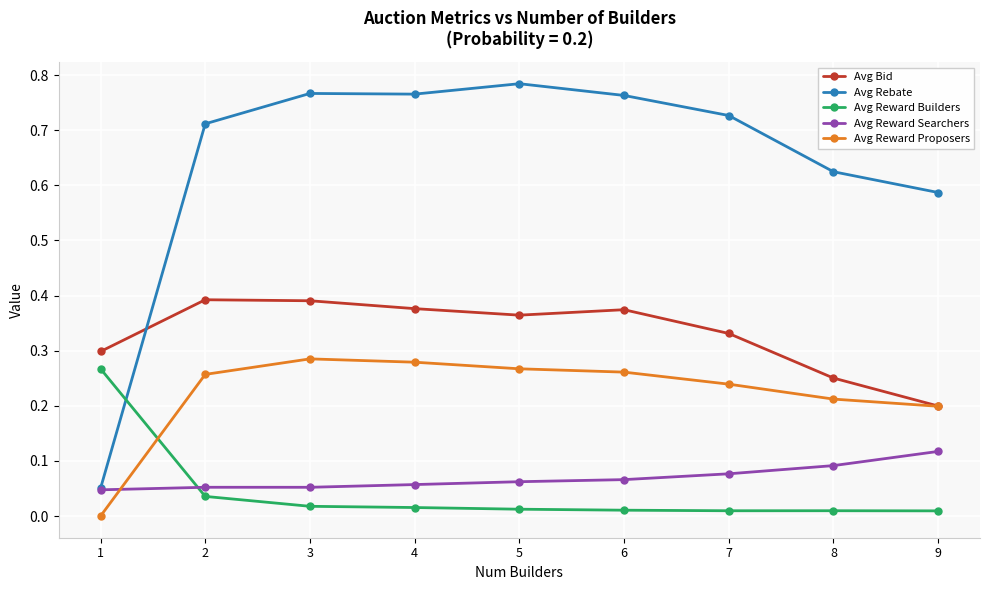

True or false: Avg Rebate has a value of 0.2 at 5.

False